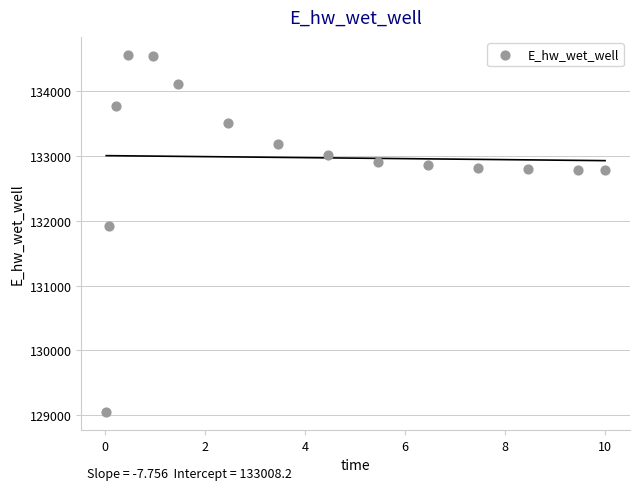

What is the range of X values (max minus min)?

10.0